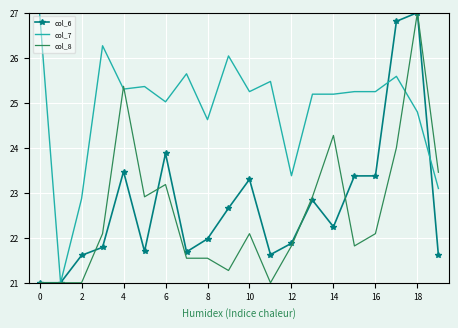

True or false: col_8 has more than 0 interior local peaks.

True